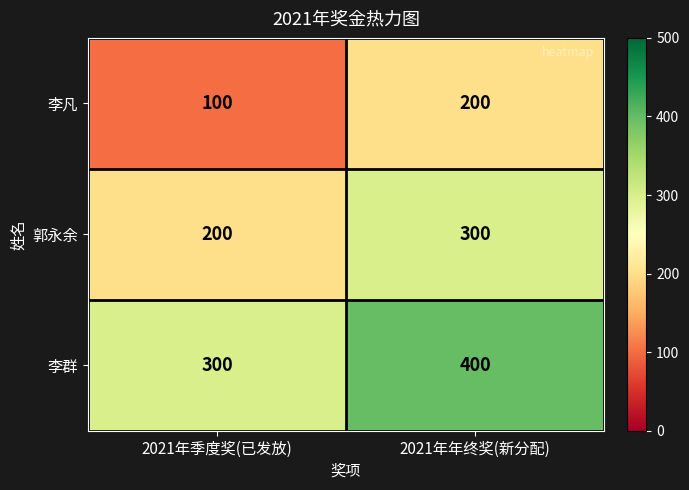

Which series has the largest total across all categories?

李群